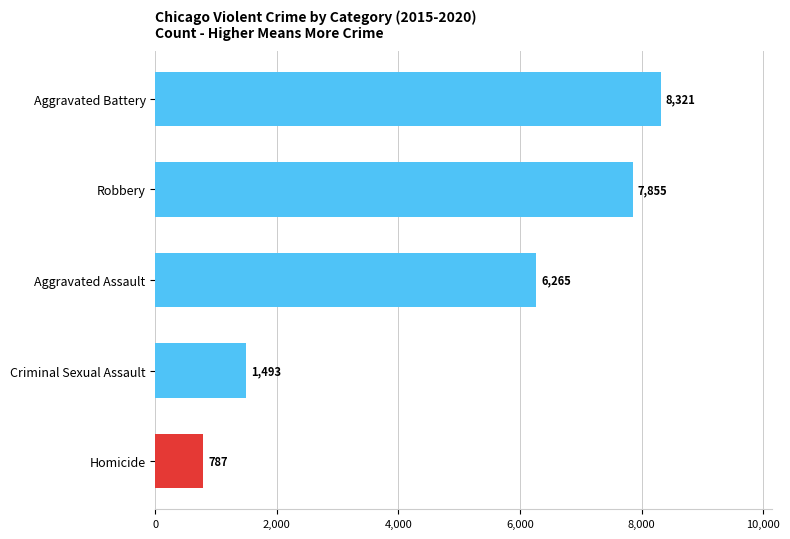

What is the value of the 5th bar from the top?

787